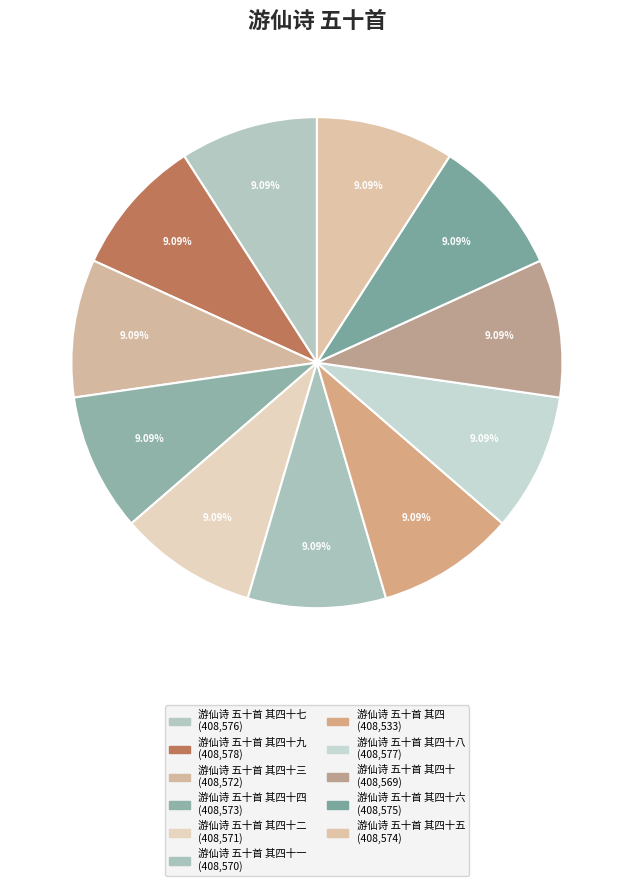

To the nearest percent, what is the average slice percentage?

9%